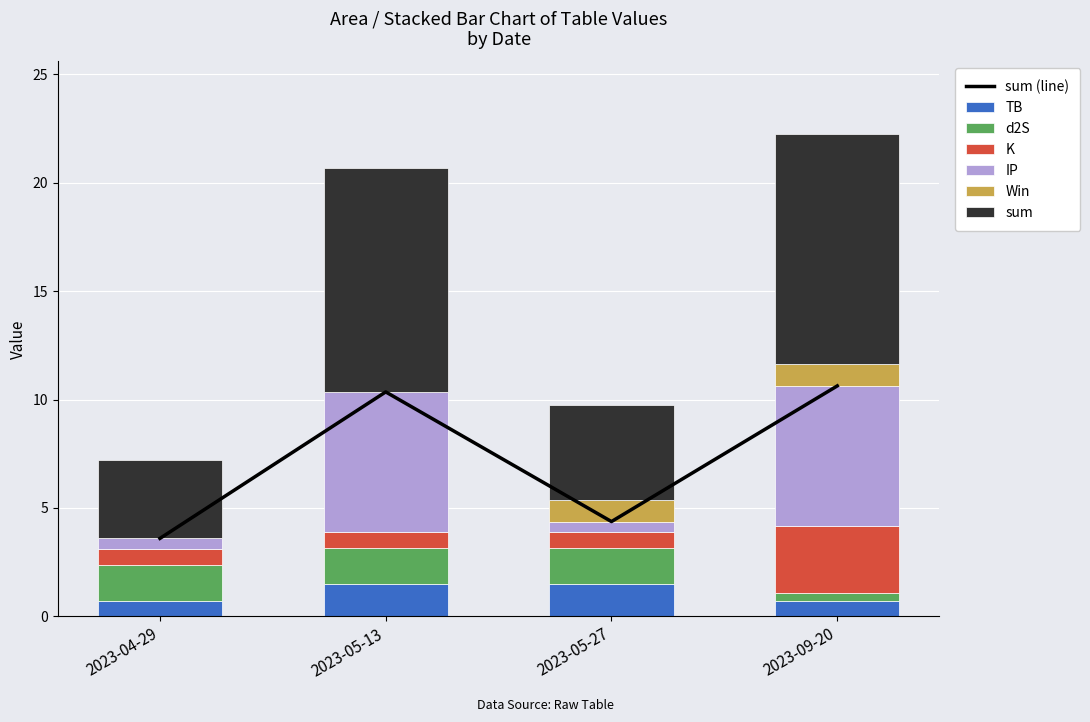

What position from the right is 2023-05-27?

2